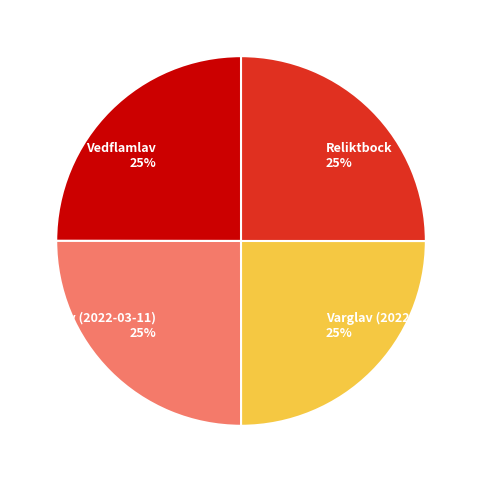

What percentage is the Reliktbock slice, to the nearest percent?

25%